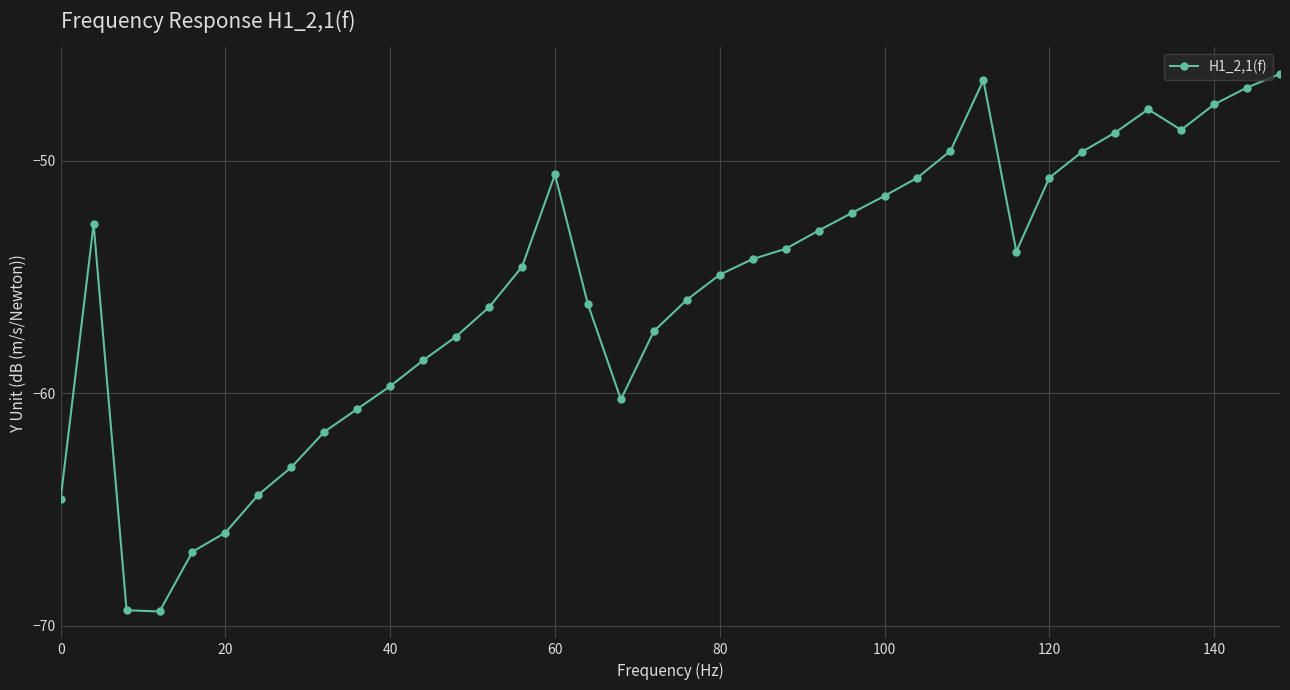

What is the average value?

-55.6